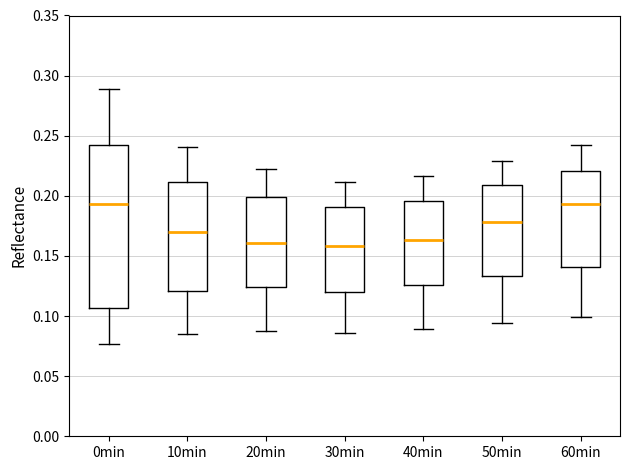

Reading left to right, read every box against the y-axis: the position of its median line, the range the box covers, and the ends of its whiskers. The values are not printed on the chart, so give them approximately, as read against the axis.

0min: median 0.195, box 0.105 to 0.245, whiskers 0.075 to 0.290
10min: median 0.170, box 0.120 to 0.210, whiskers 0.085 to 0.240
20min: median 0.160, box 0.125 to 0.200, whiskers 0.090 to 0.220
30min: median 0.160, box 0.120 to 0.190, whiskers 0.085 to 0.210
40min: median 0.165, box 0.125 to 0.195, whiskers 0.090 to 0.215
50min: median 0.180, box 0.135 to 0.210, whiskers 0.095 to 0.230
60min: median 0.195, box 0.140 to 0.220, whiskers 0.100 to 0.240